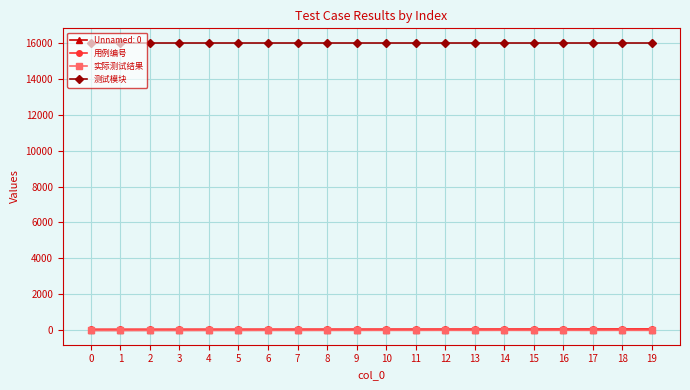

True or false: 实际测试结果 has more than 1 points higher than both neighbors.

True